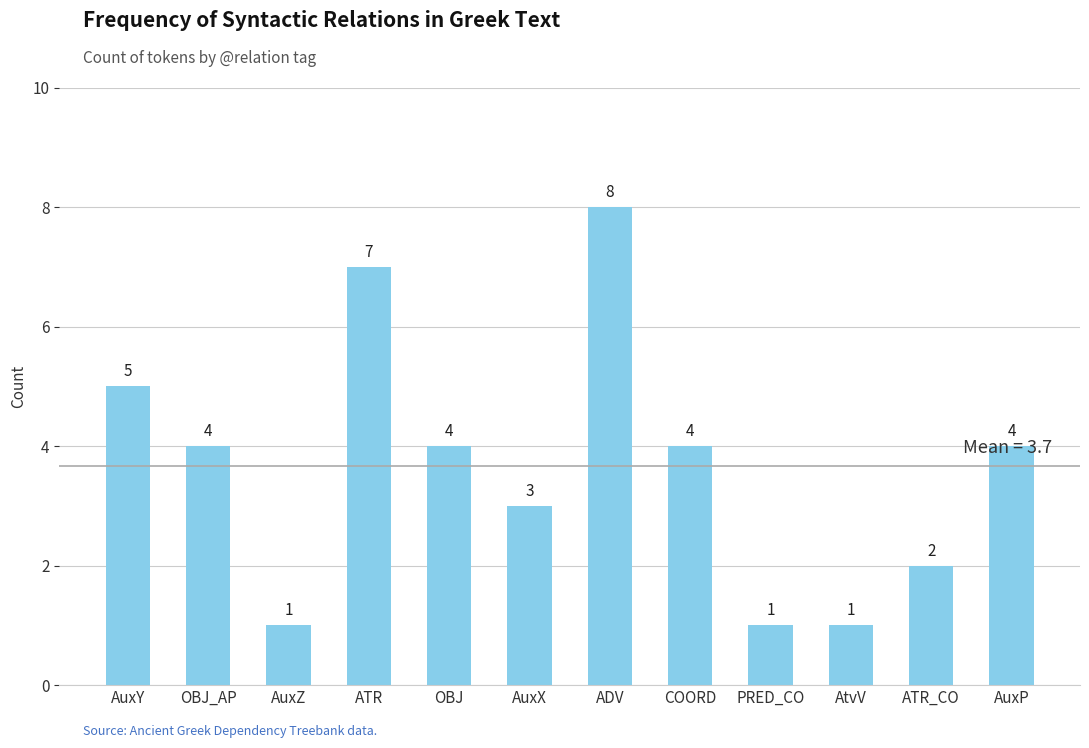

The value at COORD is 7. True or false?

False